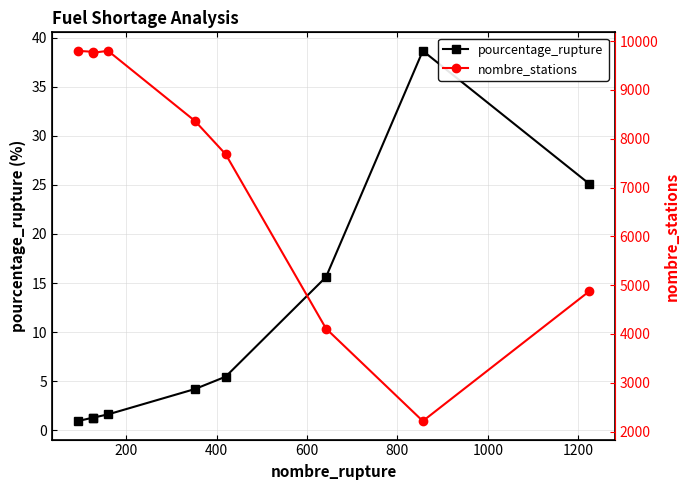

Is this an area chart (filled region under the line)?

No